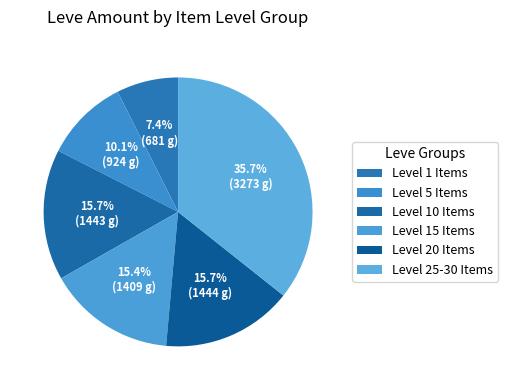

How many slices are in this pie chart?

6